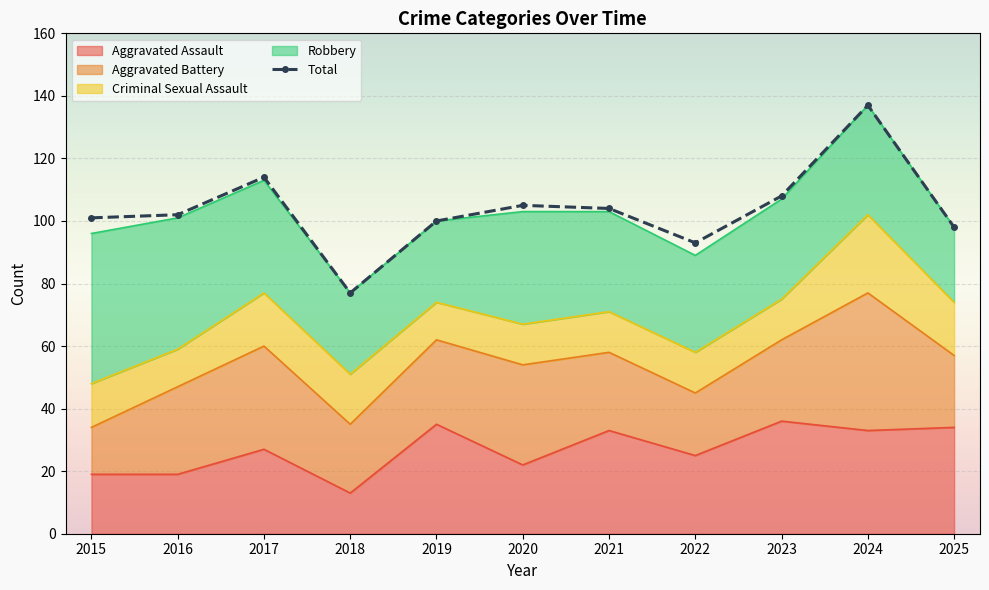

True or false: the data shows 55 at 2022.

False